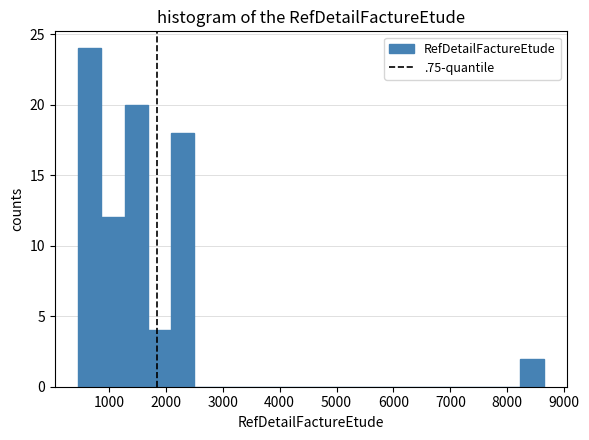

How tall is the bar that spans 8200 to 8600 on the x-axis? Neither the bar edges nor the heights are printed on the chart, so give them approximately, as read against the axes.

2